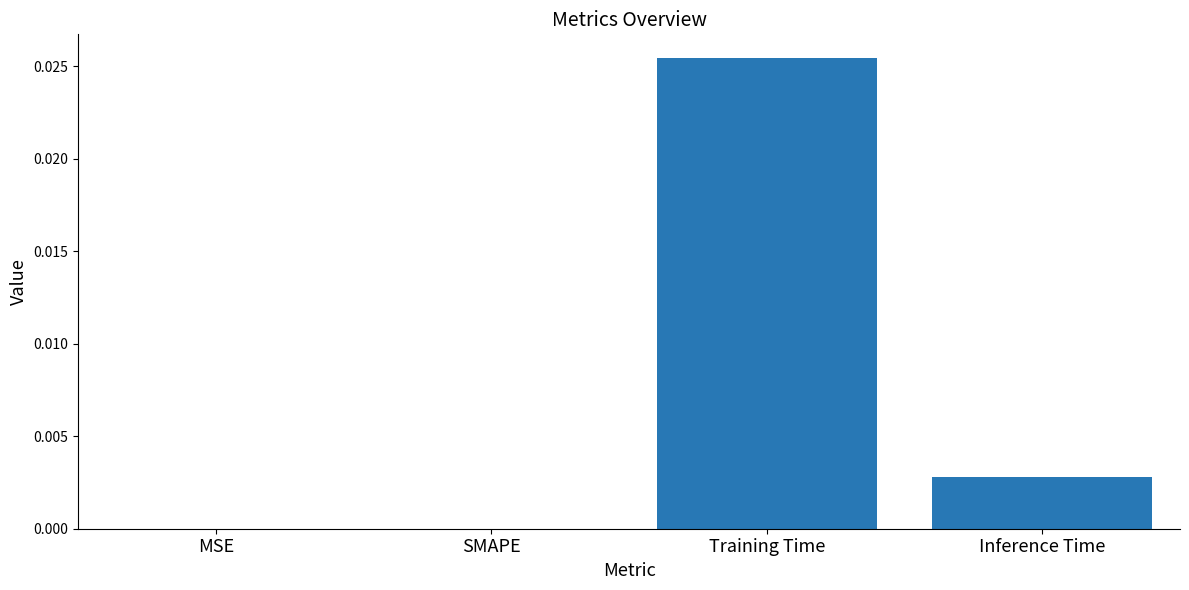

The chart shows a value of 0.0 at Inference Time. True or false?

True